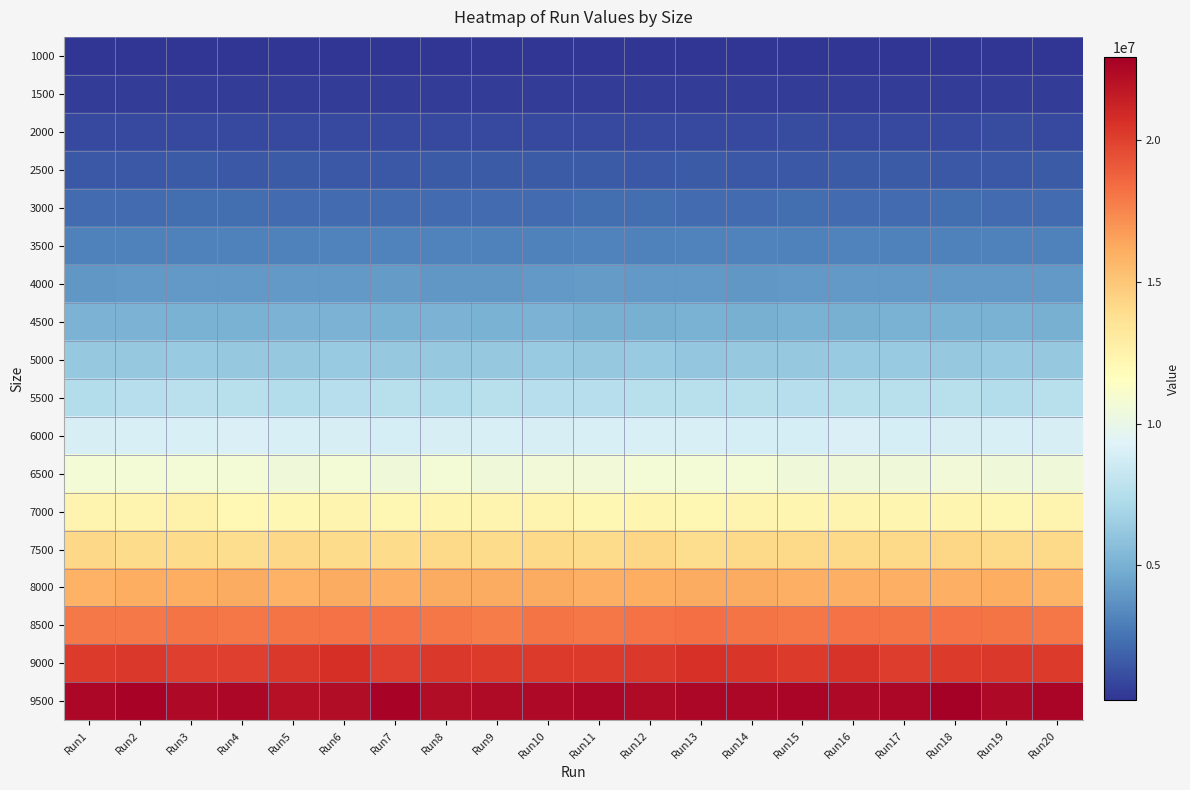

Count the number of categories in the chart.

20